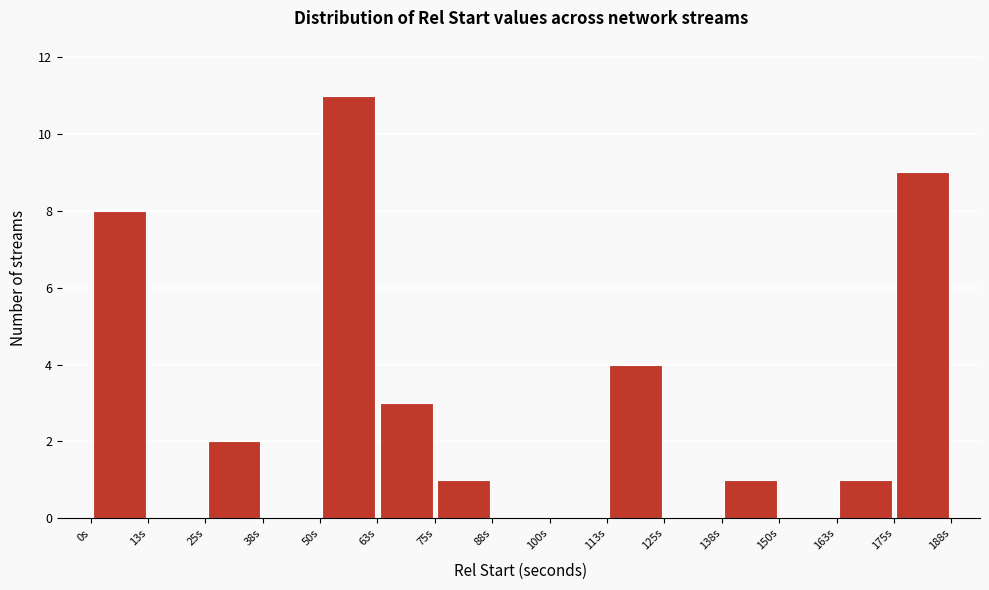

Reading left to right, list every bar in this chart as the range it spans on the x-axis followed by its height. Neither the bar edges nor the heights are printed on the chart, so give them approximately, as read against the axes.

0 to 12: 8
12 to 26: 0
26 to 38: 2
38 to 50: 0
50 to 62: 11
62 to 76: 3
76 to 88: 1
88 to 100: 0
100 to 112: 0
112 to 126: 4
126 to 138: 0
138 to 150: 1
150 to 162: 0
162 to 176: 1
176 to 188: 9